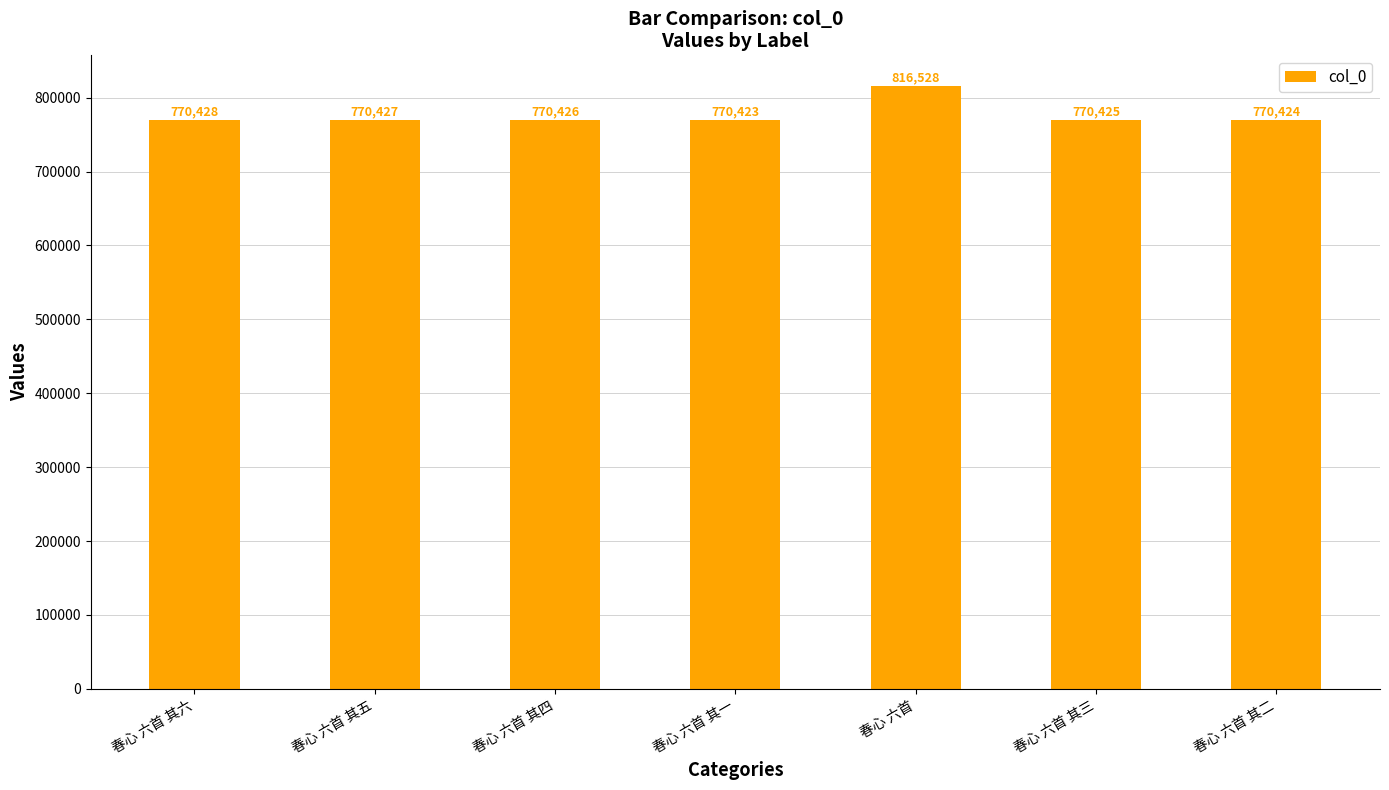

What is the greatest value displayed?

816528